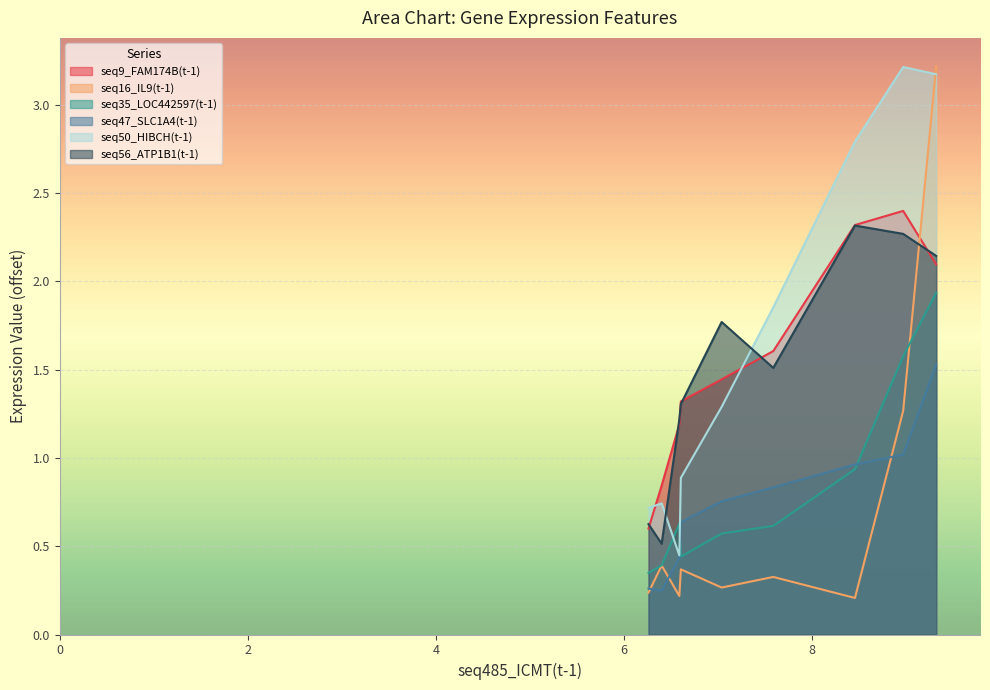

Count the number of data series in this chart.

6